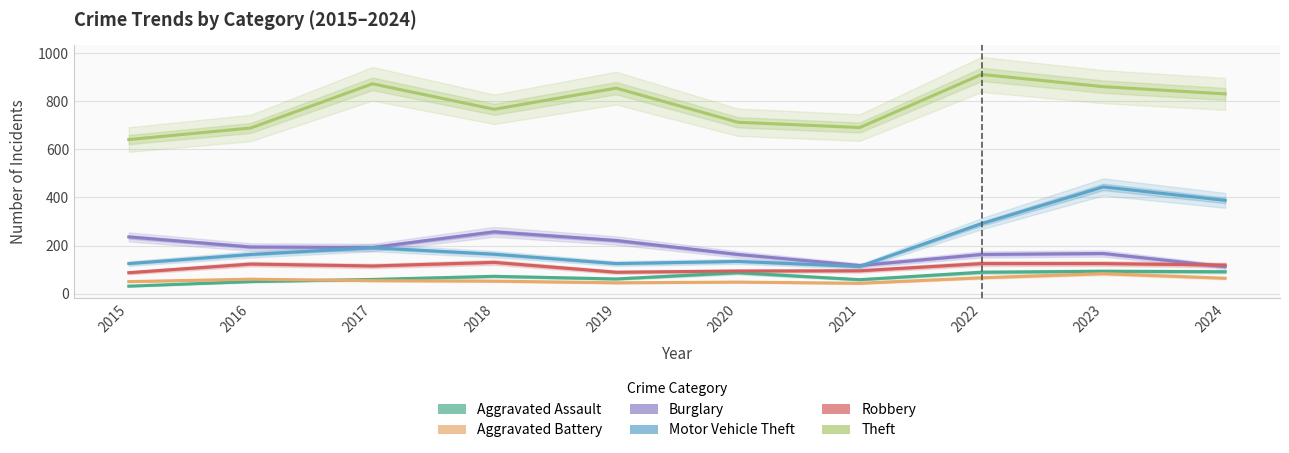

Where is Theft nearest to the value 776?

2018